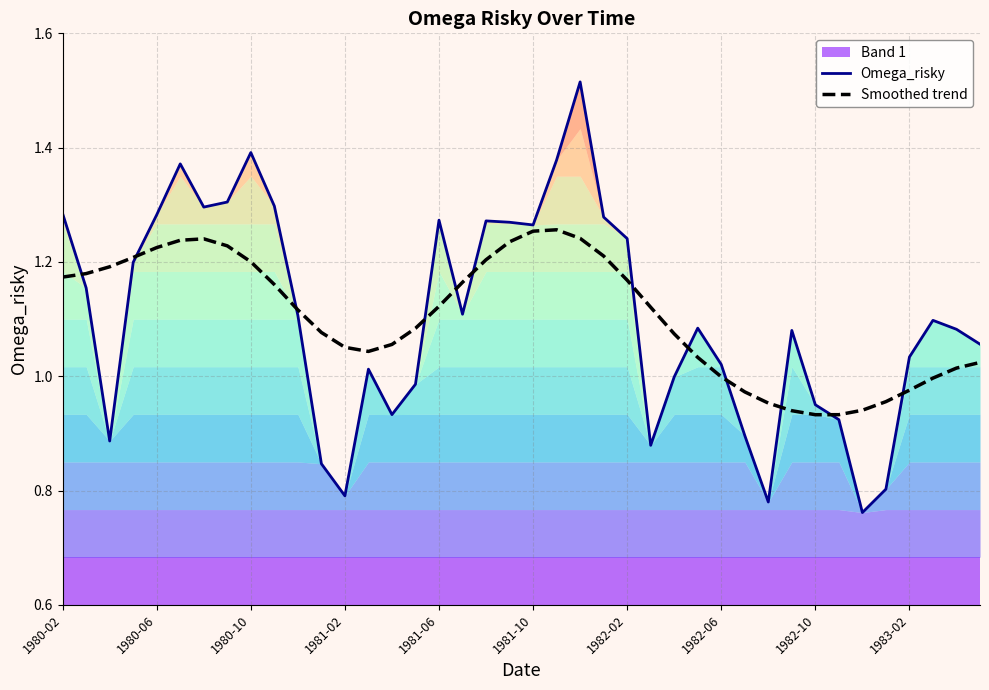

At 1982-10, list the series in order from largest to smallest.

Omega_risky, Smoothed trend